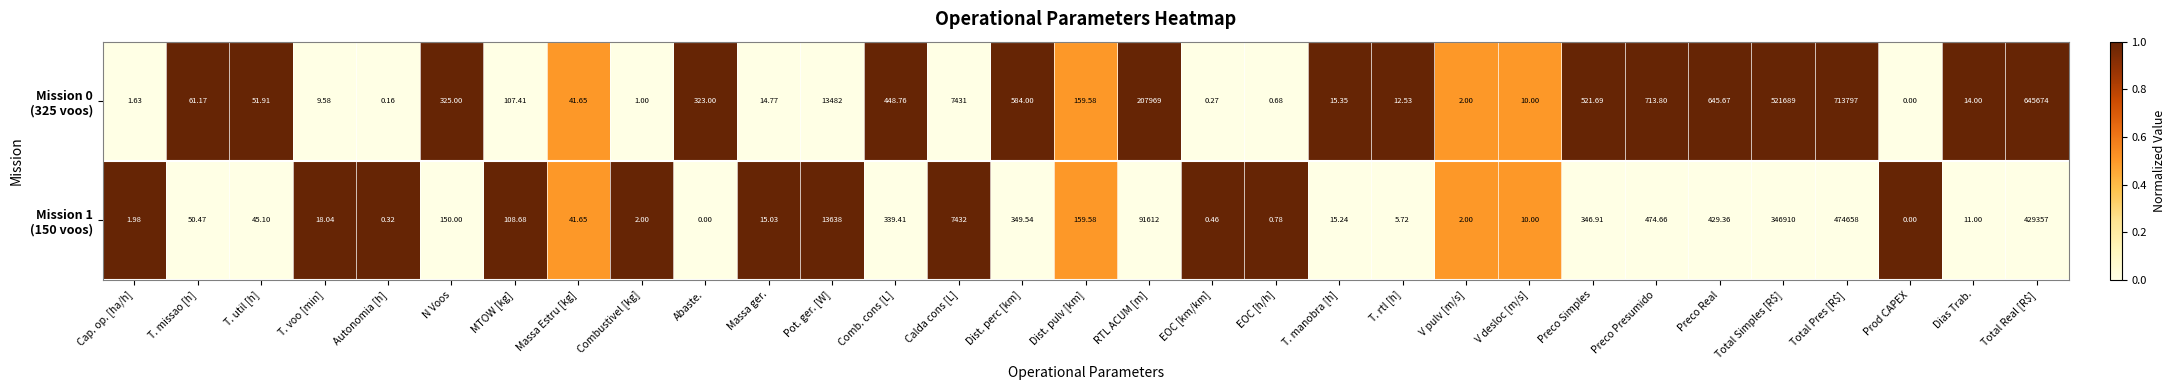

At which category is the sum across all series the highest?

Total Pres [R$]